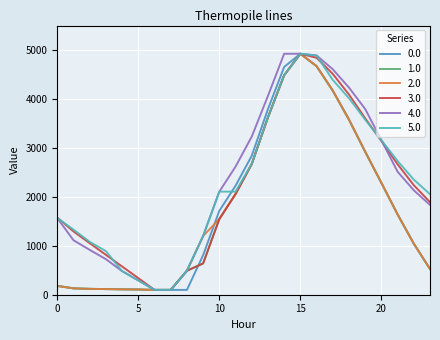

What is the maximum value shown in the chart?

4924.0